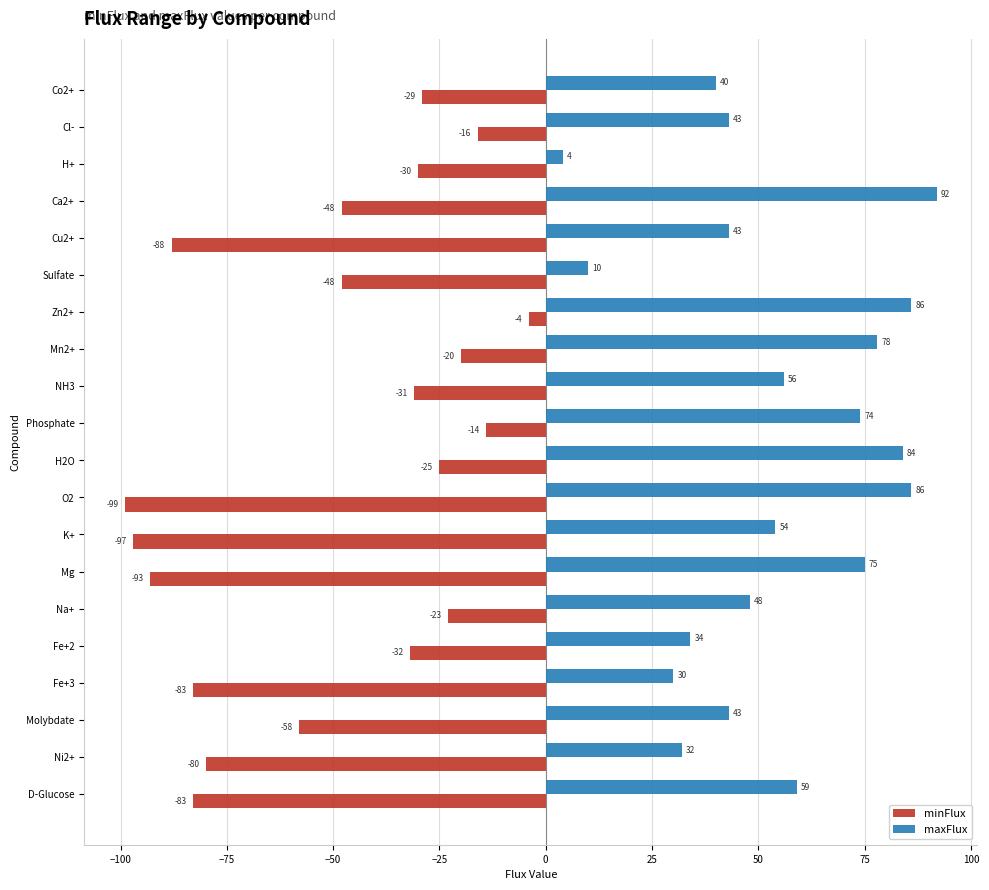

Is the value of minFlux at Na+ greater than the value of maxFlux at Zn2+?

No